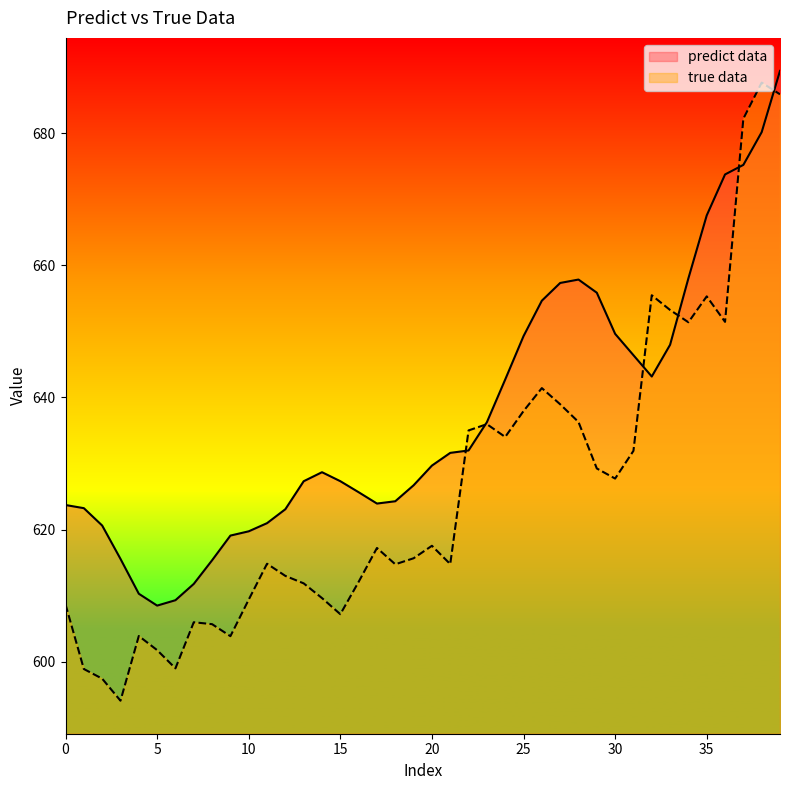

Rank the series by their maximum value, from lowest to highest.

true data, predict data